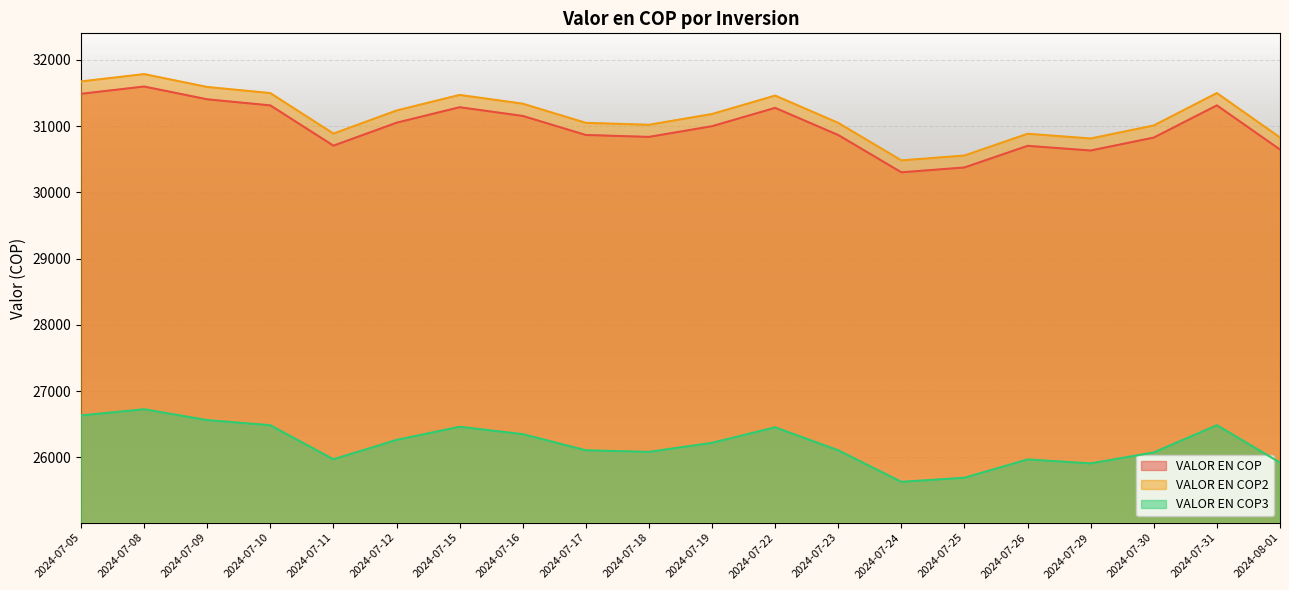

At which category is the sum across all series the highest?

2024-07-08